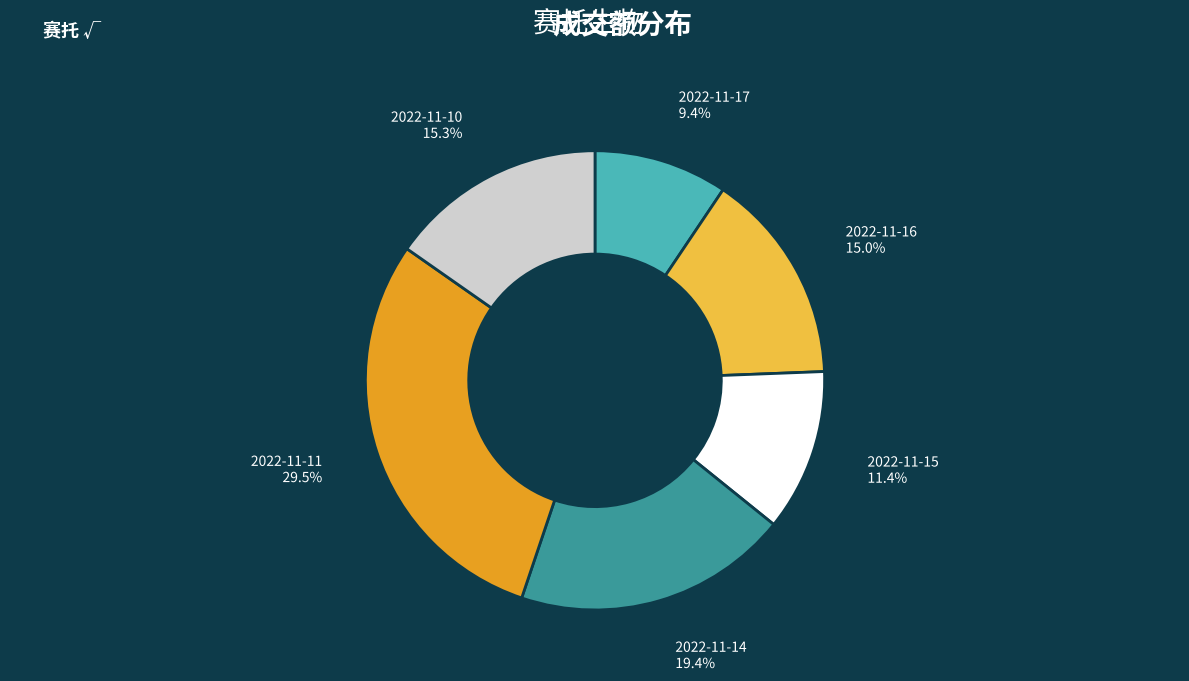

Is it true that 2022-11-15 is 11% of the pie?

True